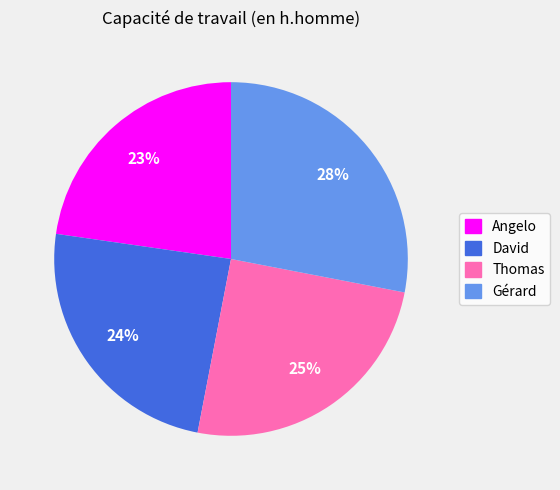

Do Angelo and David together represent more than half of the pie?

No